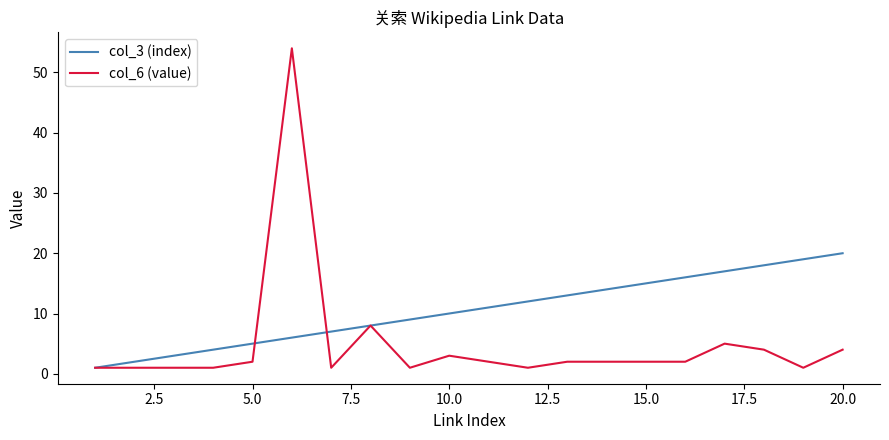

Reading left to right, what are all the values shown in this chart?

col_3 (index): 1	2	3	4	5	6	7	8	9	10	11	12	13	14	15	16	17	18	19	20
col_6 (value): 1	1	1	1	2	54	1	8	1	3	2	1	2	2	2	2	5	4	1	4